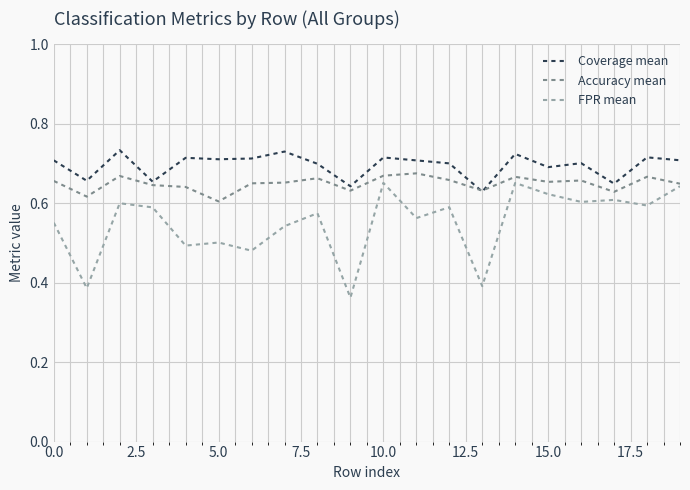

Rank the series by their average value, from highest to lowest.

Coverage mean, Accuracy mean, FPR mean